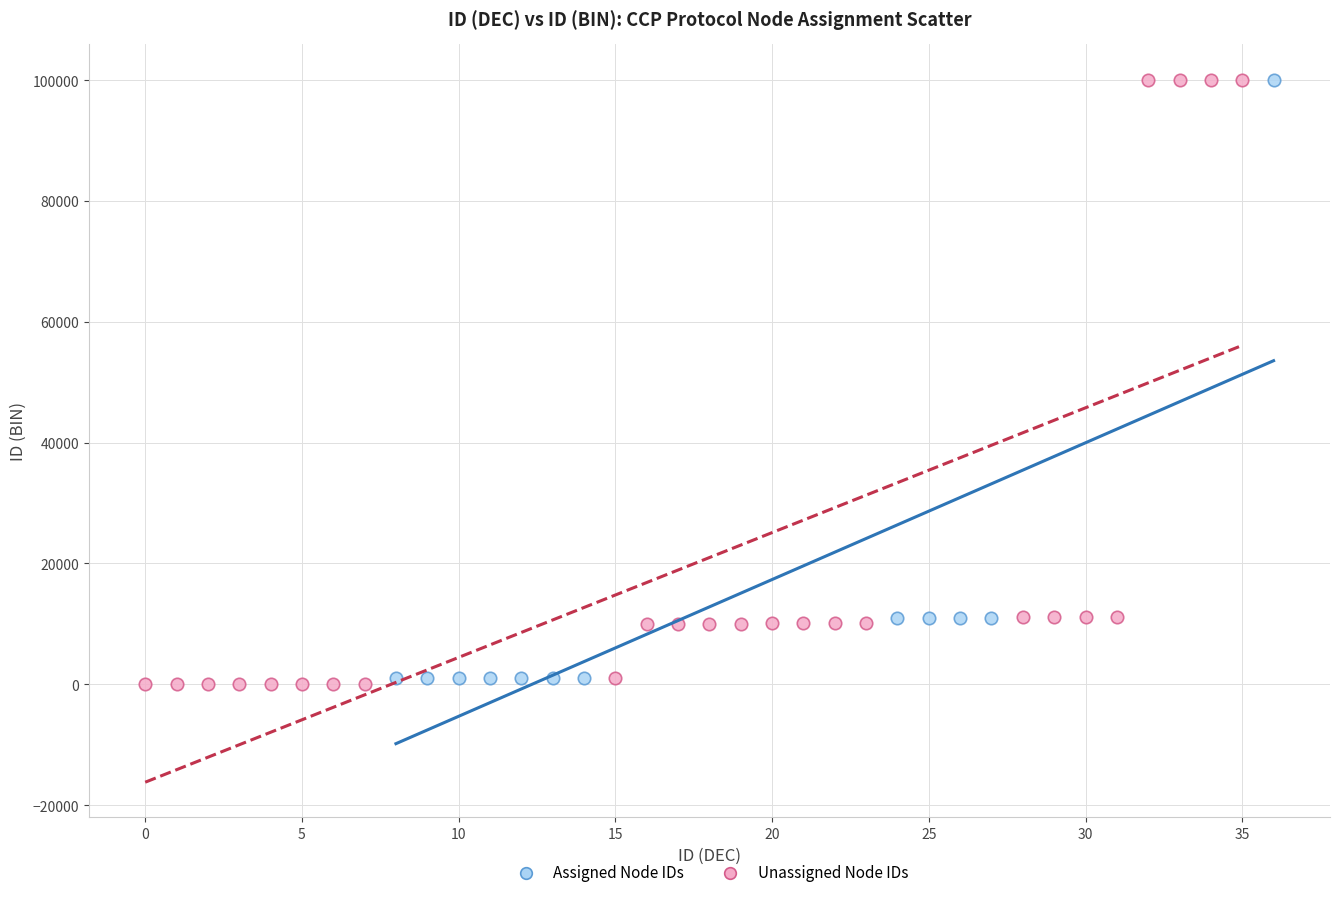

What are all the series names shown in the legend?

Assigned Node IDs, Unassigned Node IDs